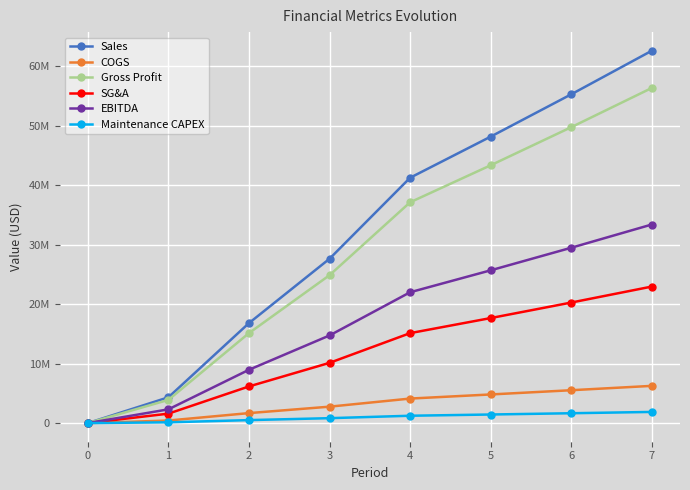

Which has a higher value, 6 or 1?

6